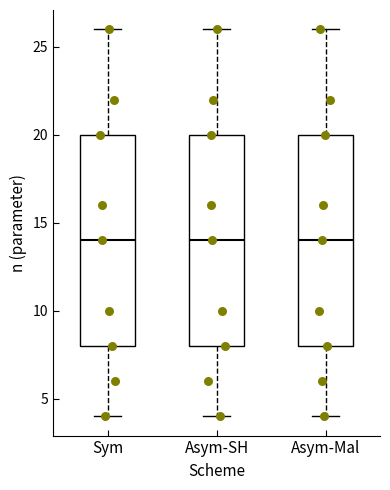

Reading left to right, transcribe this box plot: for each box, give where its median line is, the range the box spans, and where its two whiskers end, as read against the y-axis. The values are not printed on the chart, so give them approximately, as read against the axis.

Sym: median 14, box 8 to 20, whiskers 4 to 26
Asym-SH: median 14, box 8 to 20, whiskers 4 to 26
Asym-Mal: median 14, box 8 to 20, whiskers 4 to 26